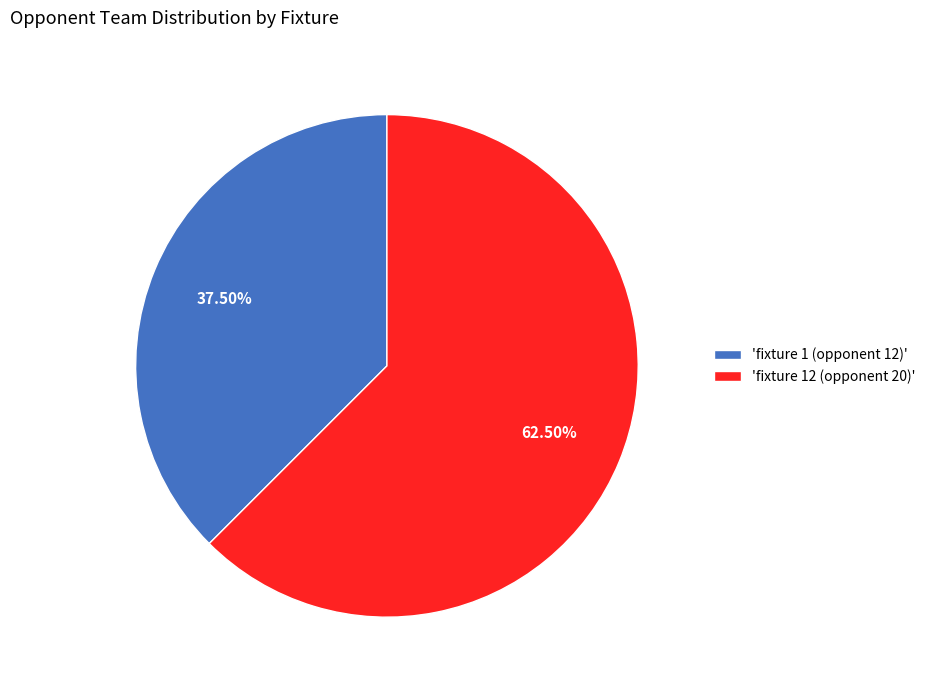

How many slices are in this pie chart?

2